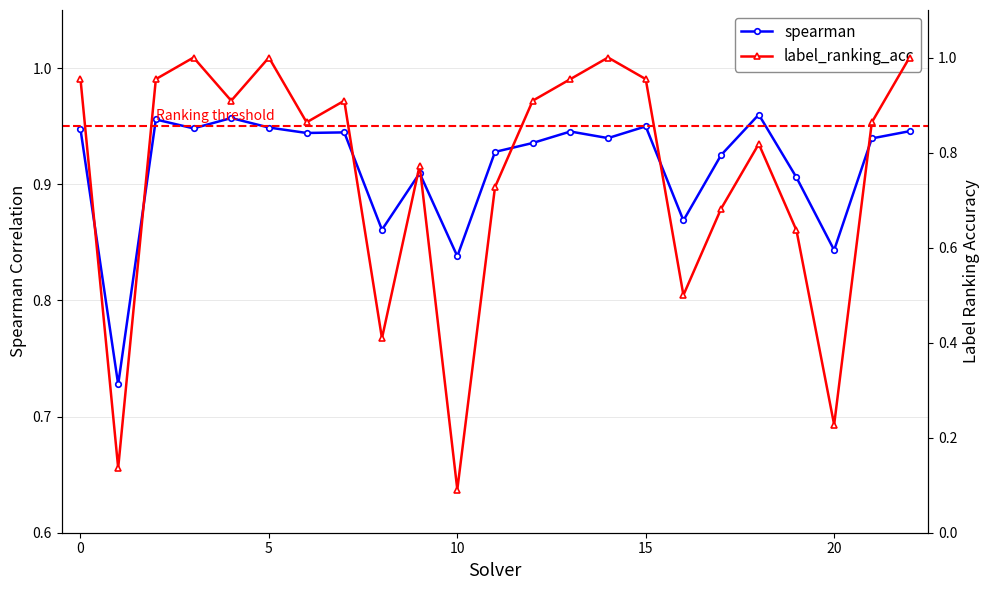

How many times do label_ranking_acc and spearman cross each other?

8